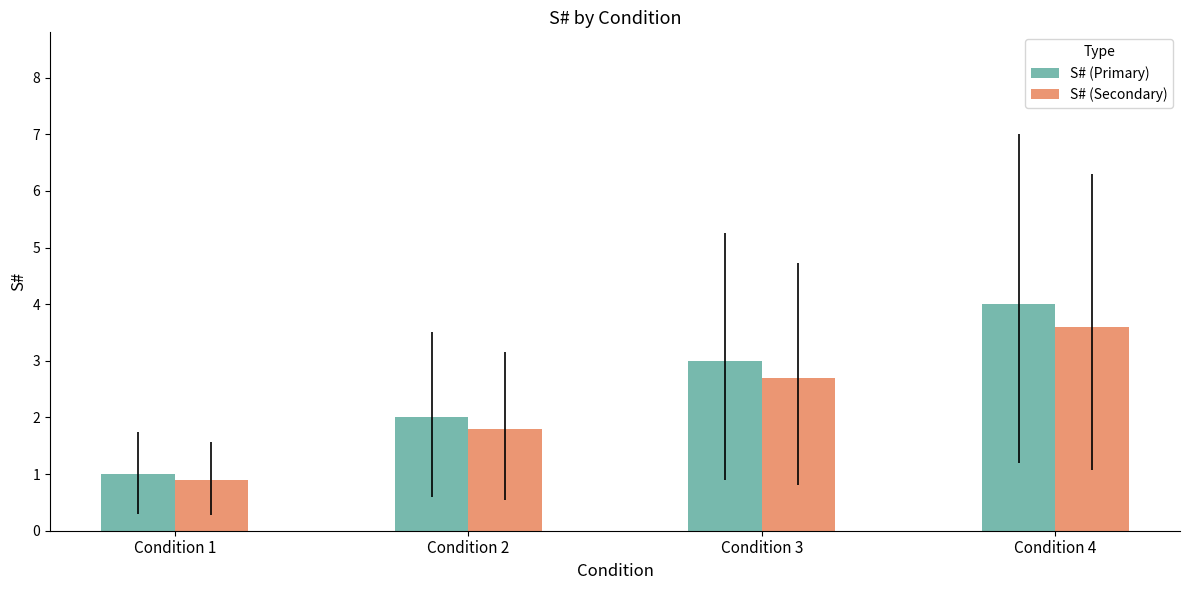

What is the average value of the S# (Primary) series?

2.5